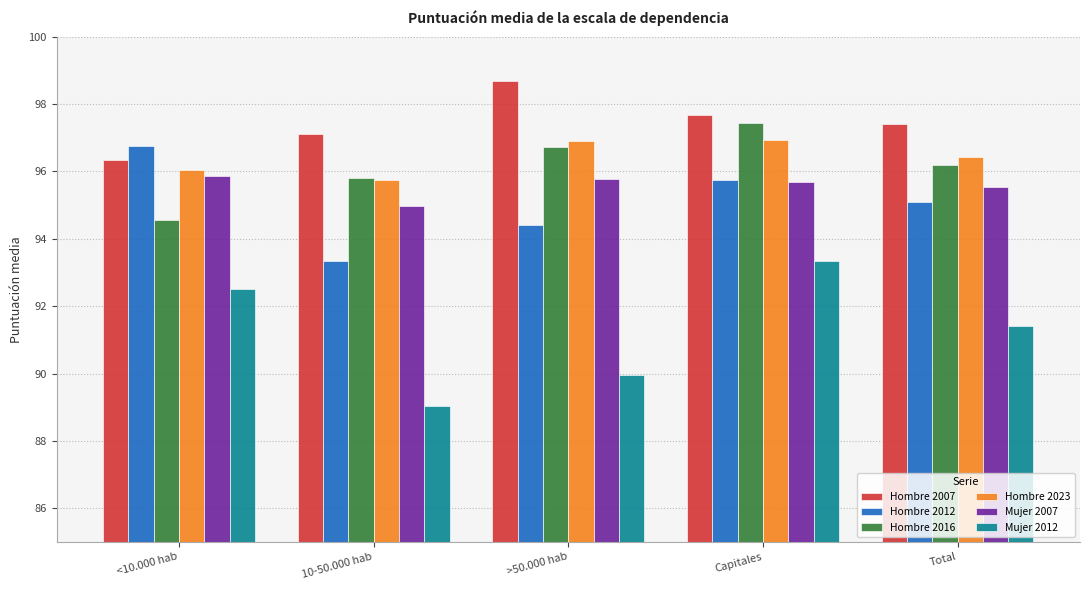

Which series has the largest total across all categories?

Hombre 2007